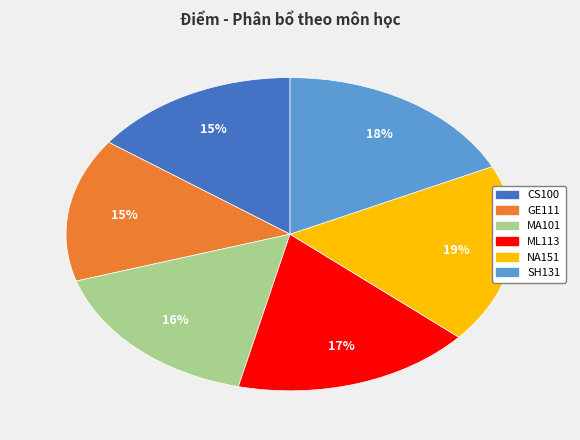

To the nearest percent, what percentage of the pie is CS100?

15%